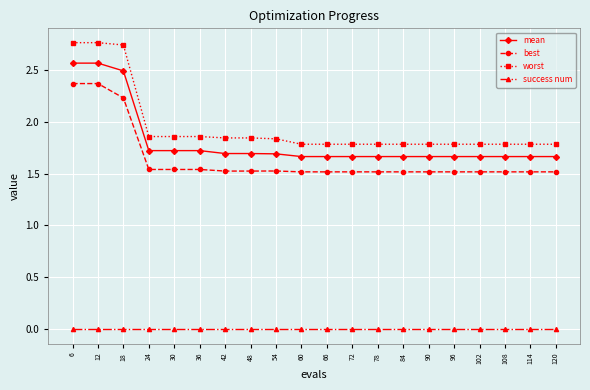

At how many categories does at least one series exceed 0?

20